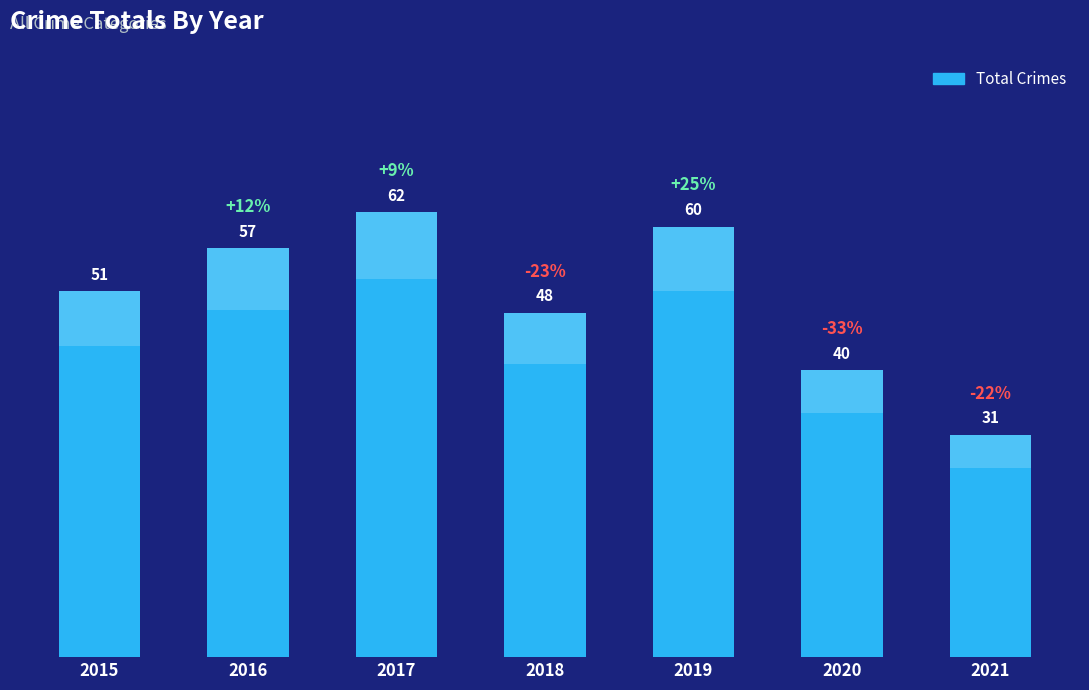

How many series are shown in this chart?

1